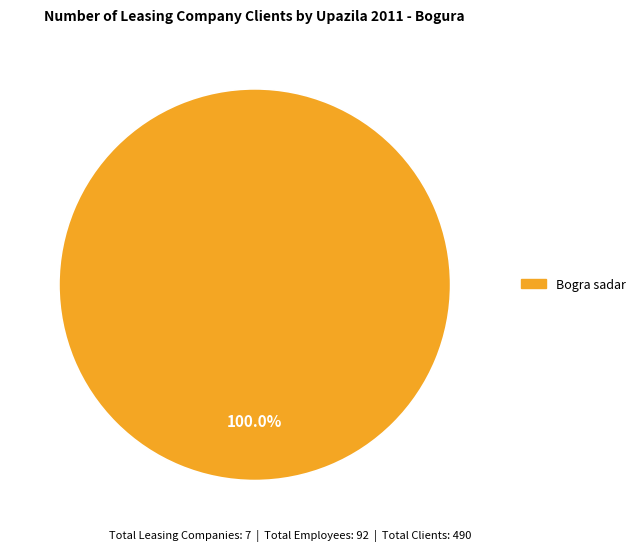

Is there any slice that represents more than half of the pie?

Yes